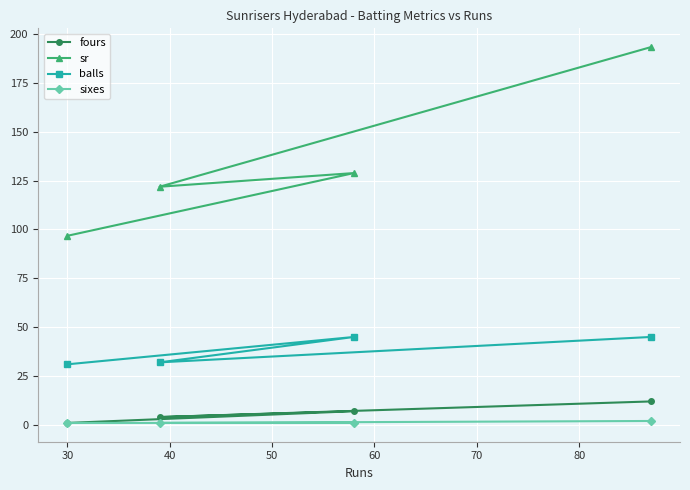

Which series has the largest range (max minus min)?

sr